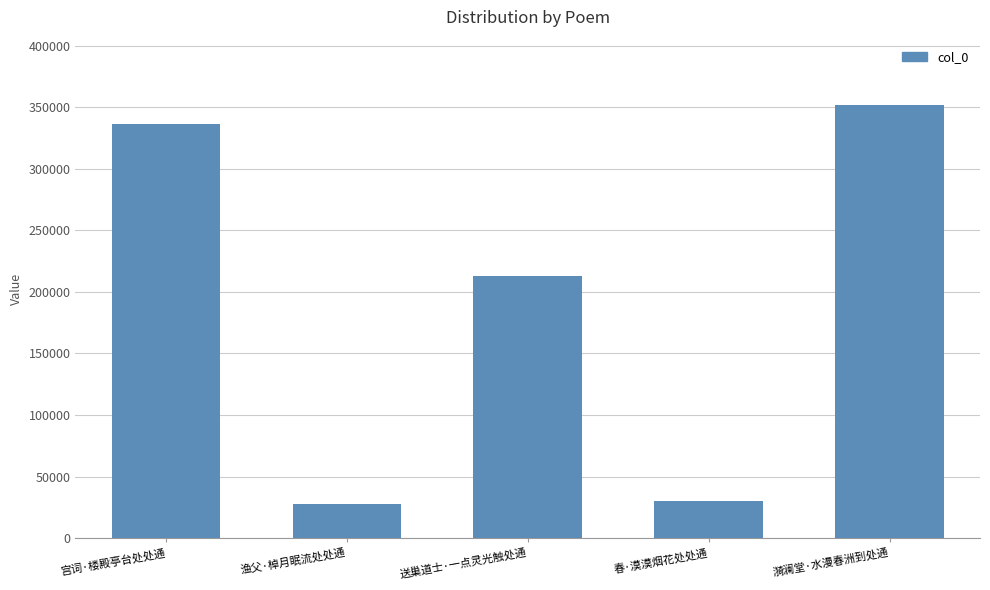

Which has a higher value, 渔父·棹月眠流处处通 or 漪澜堂·水漫春洲到处通?

漪澜堂·水漫春洲到处通